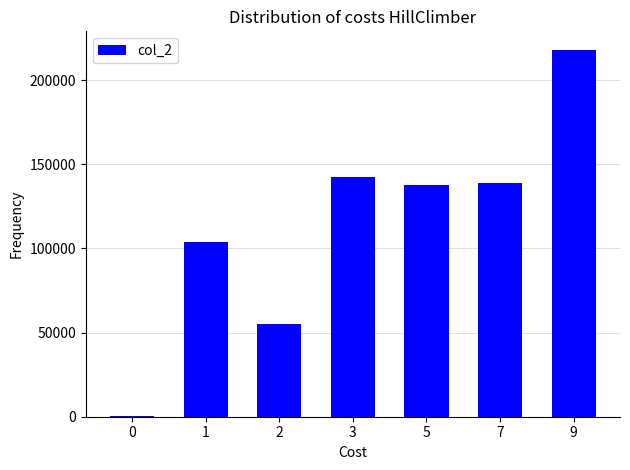

What is the change in value from 1 to 2?

-49040